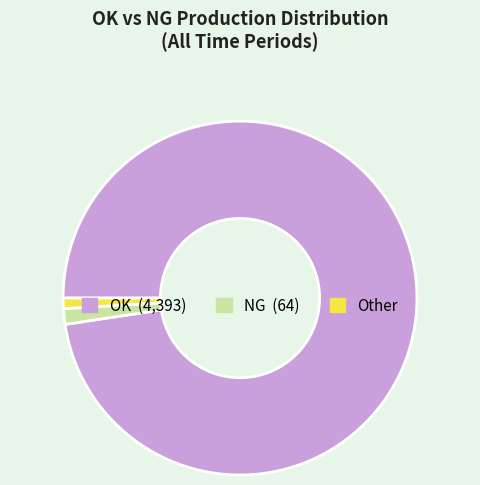

Does any single category account for the majority?

Yes